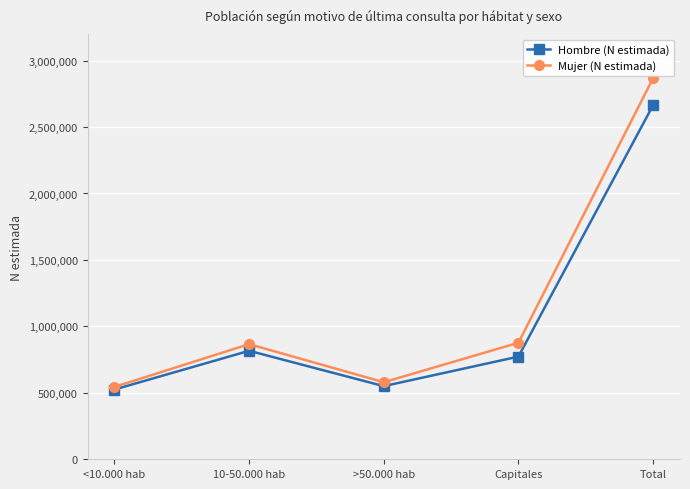

Rank the series by their maximum value, from highest to lowest.

Mujer (N estimada), Hombre (N estimada)